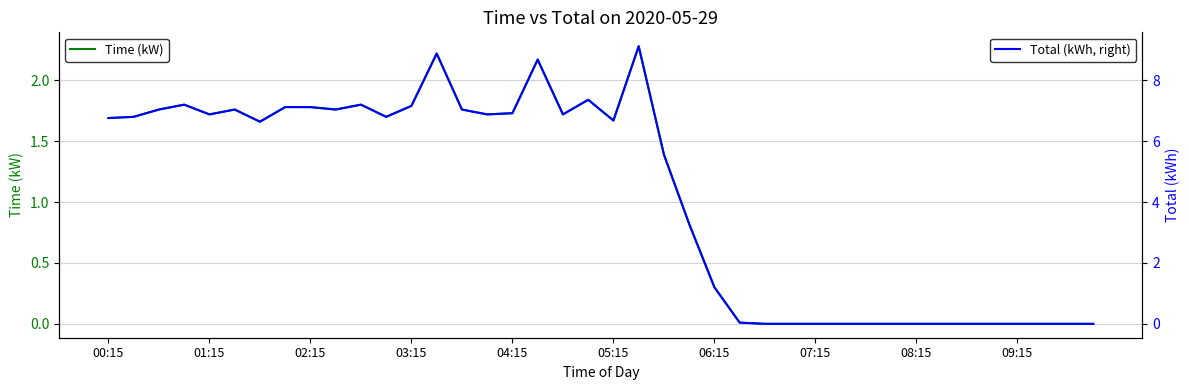

What is the difference between the maximum and minimum values in the Total (kWh, right) series?

9.1